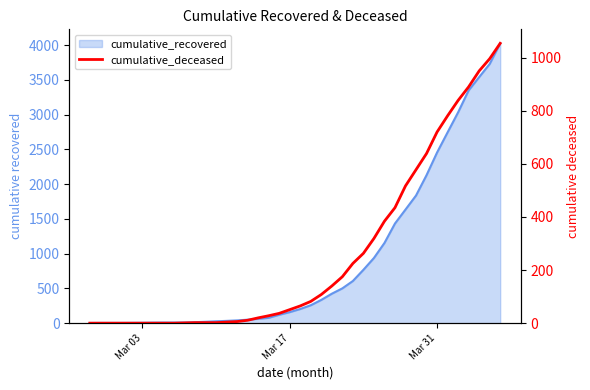

What is the value of the 12th point from the left?

2